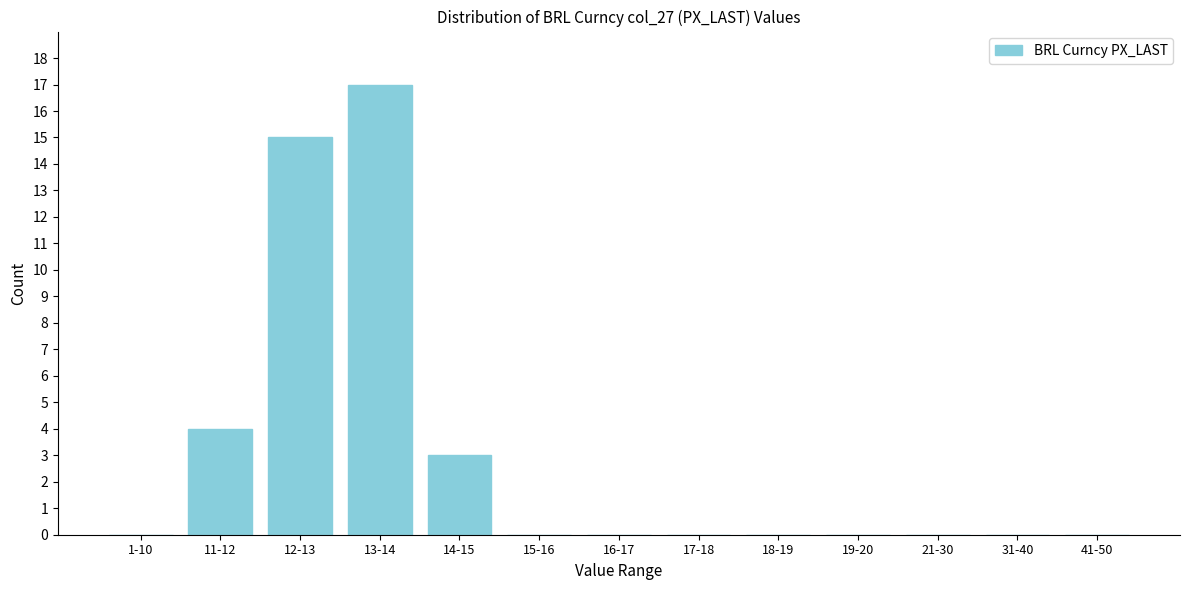

What is the maximum value shown in the chart?

17